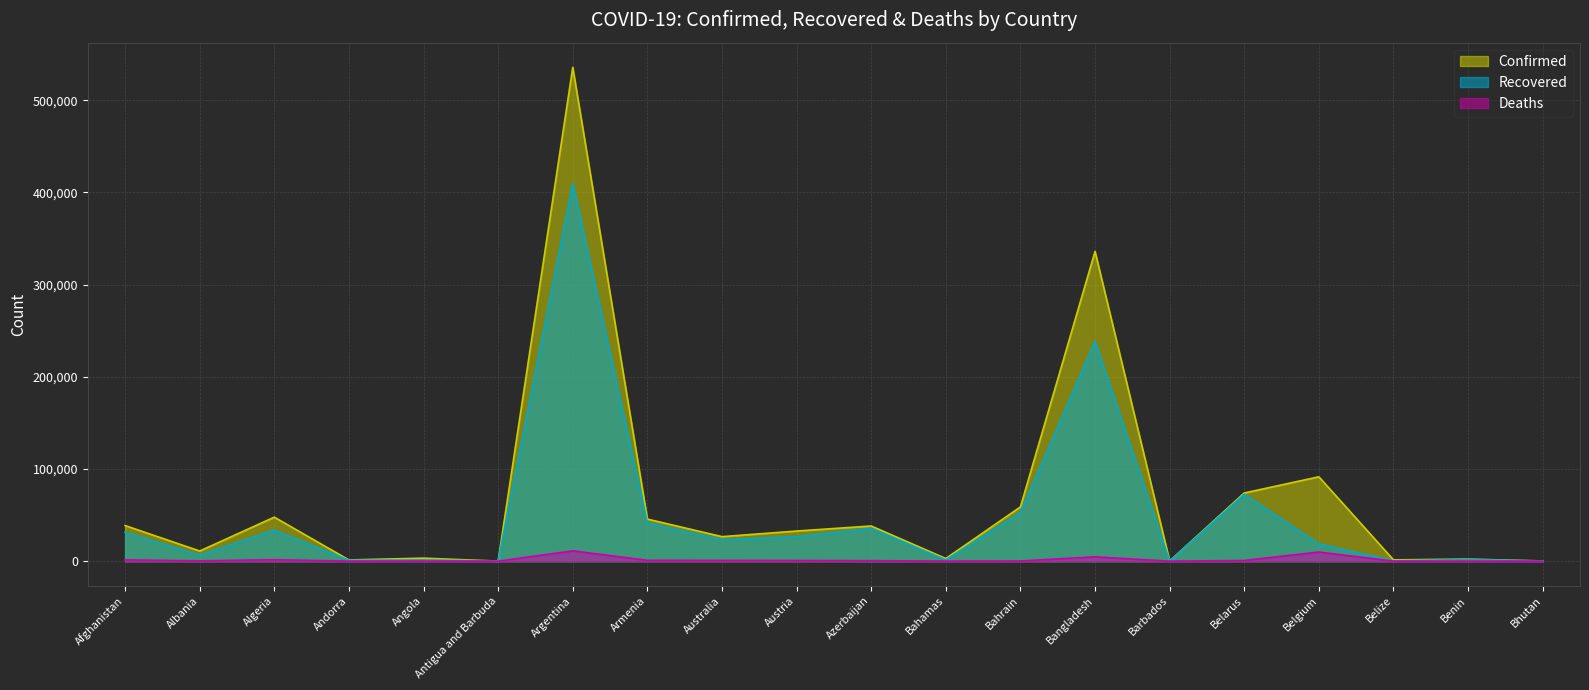

How many data points in Recovered are less than 23327?

10